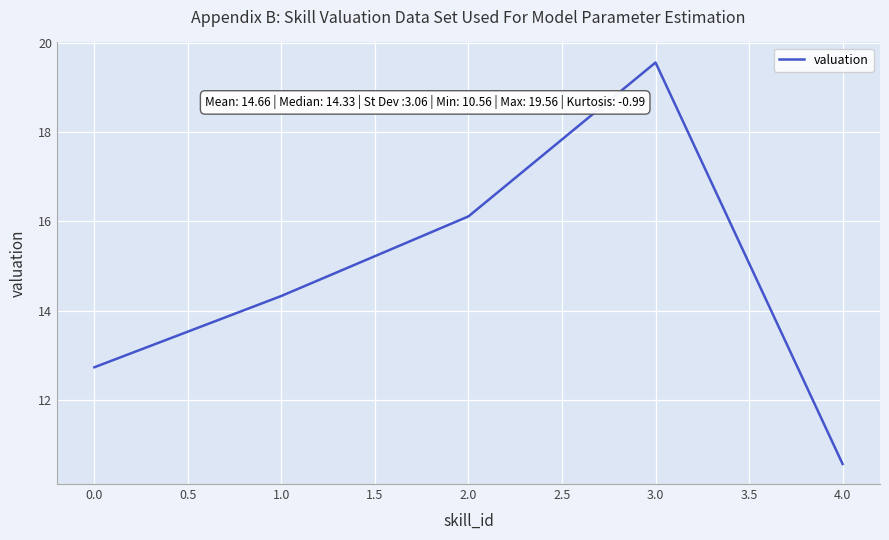

Count the number of data series in this chart.

1